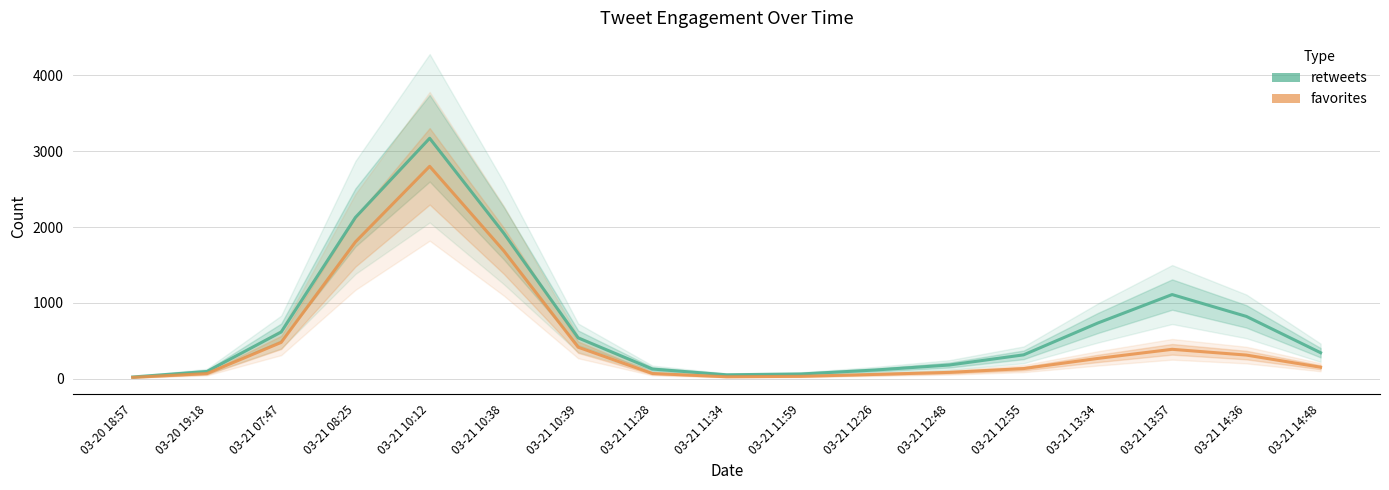

Is the value of favorites at 03-21 13:34 greater than the value of retweets at 03-21 10:38?

No